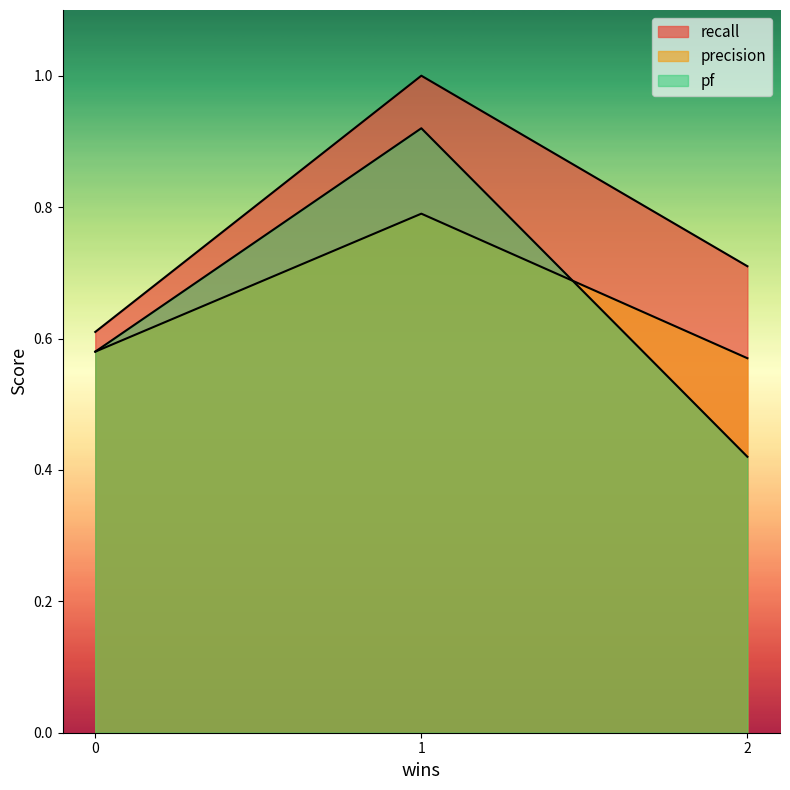

Reading left to right, extract all data points from this chart.

recall: 0.6	1.0	0.7
precision: 0.6	0.8	0.6
pf: 0.6	0.9	0.4